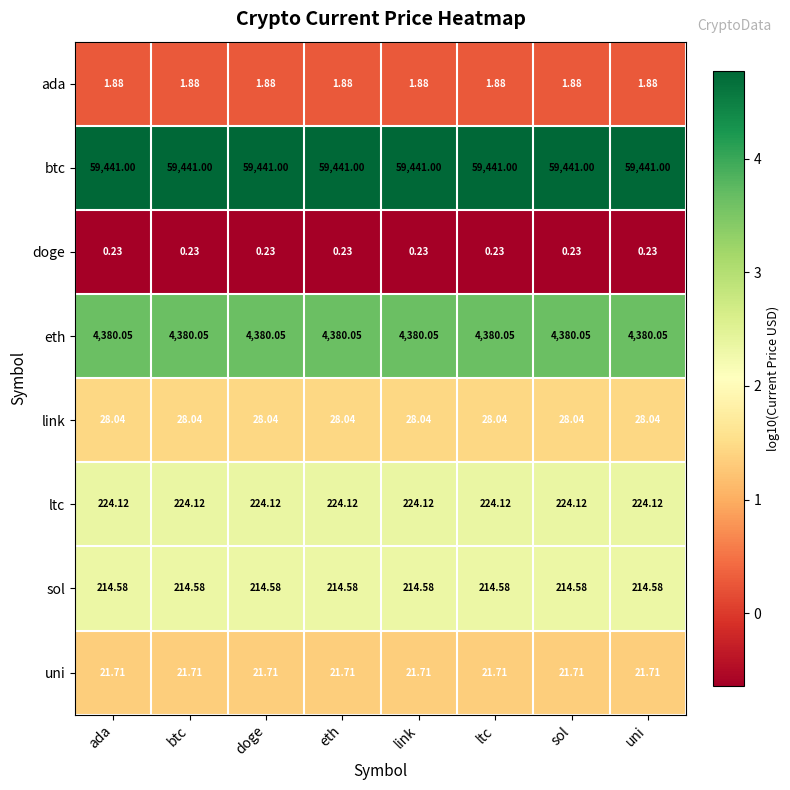

At ada, list the series in order from smallest to largest.

doge, ada, uni, link, sol, ltc, eth, btc